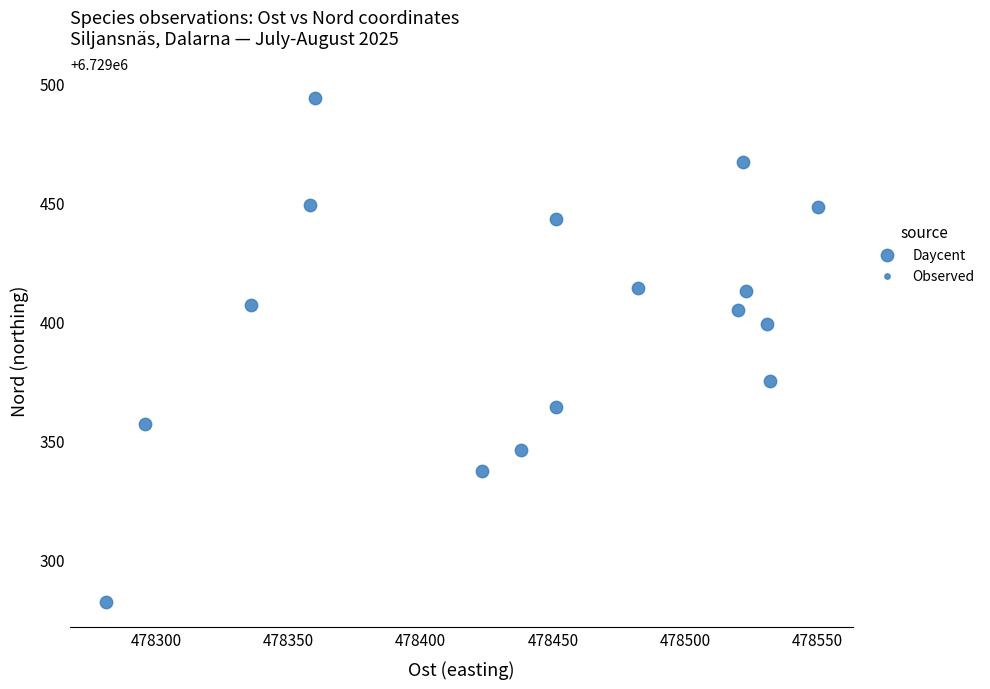

What is the range of Y values (max minus min)?

212